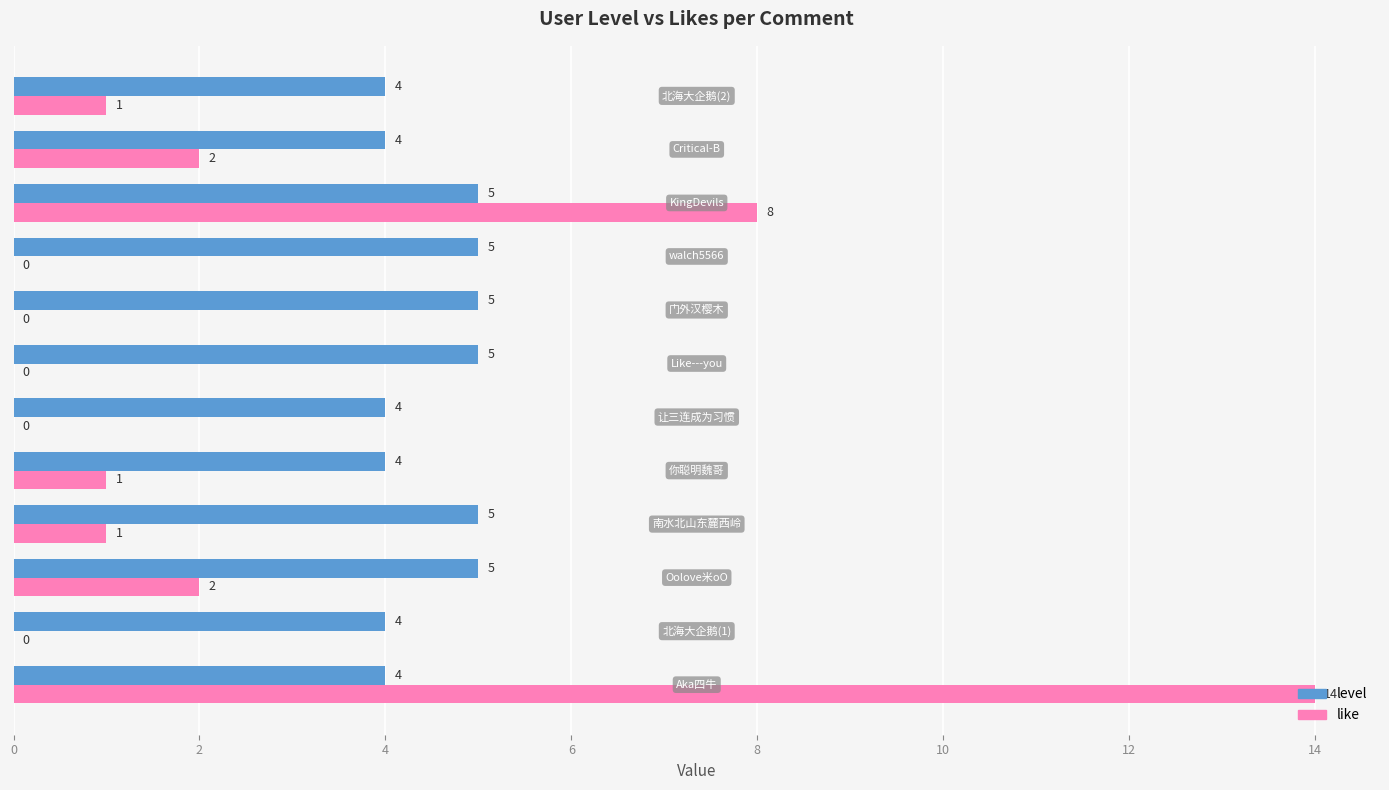

What is the maximum value shown in the chart?

14